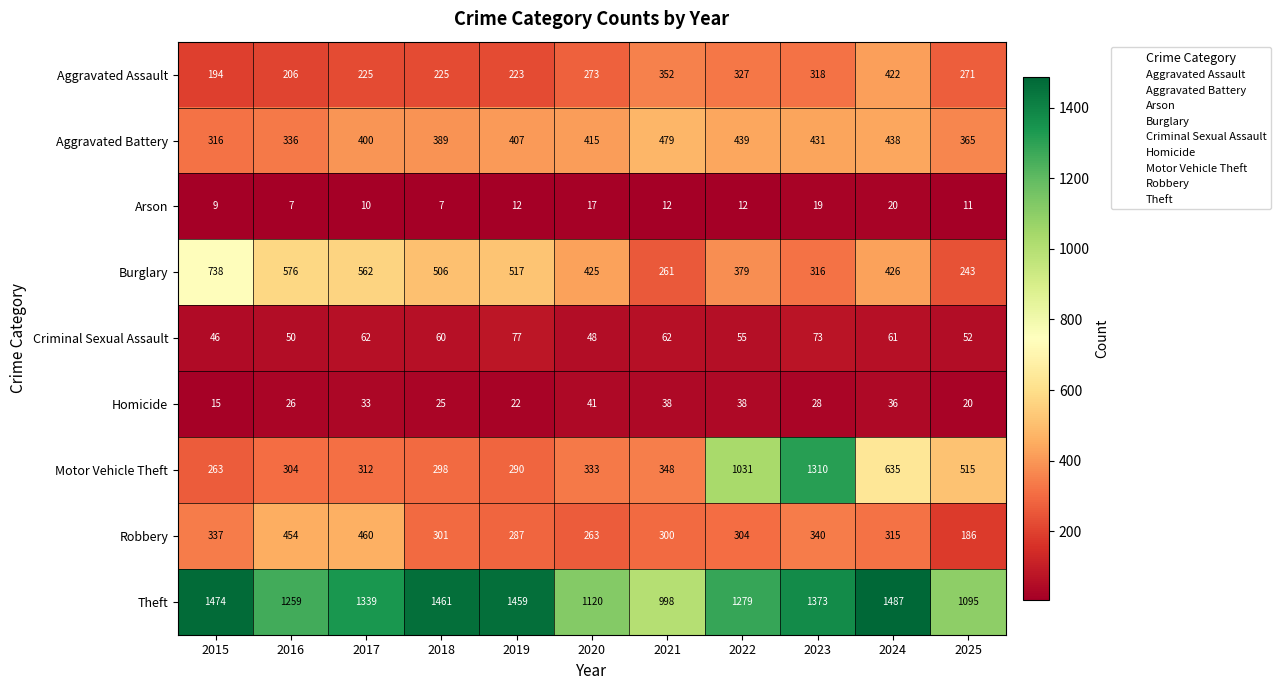

How many data points in Motor Vehicle Theft are less than 333?

5